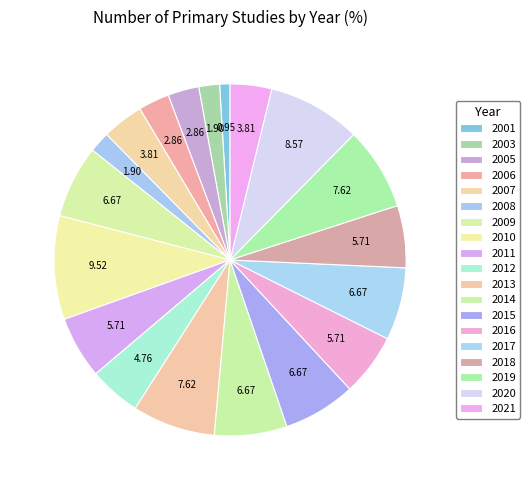

Is it true that 2001 is 1% of the pie?

True